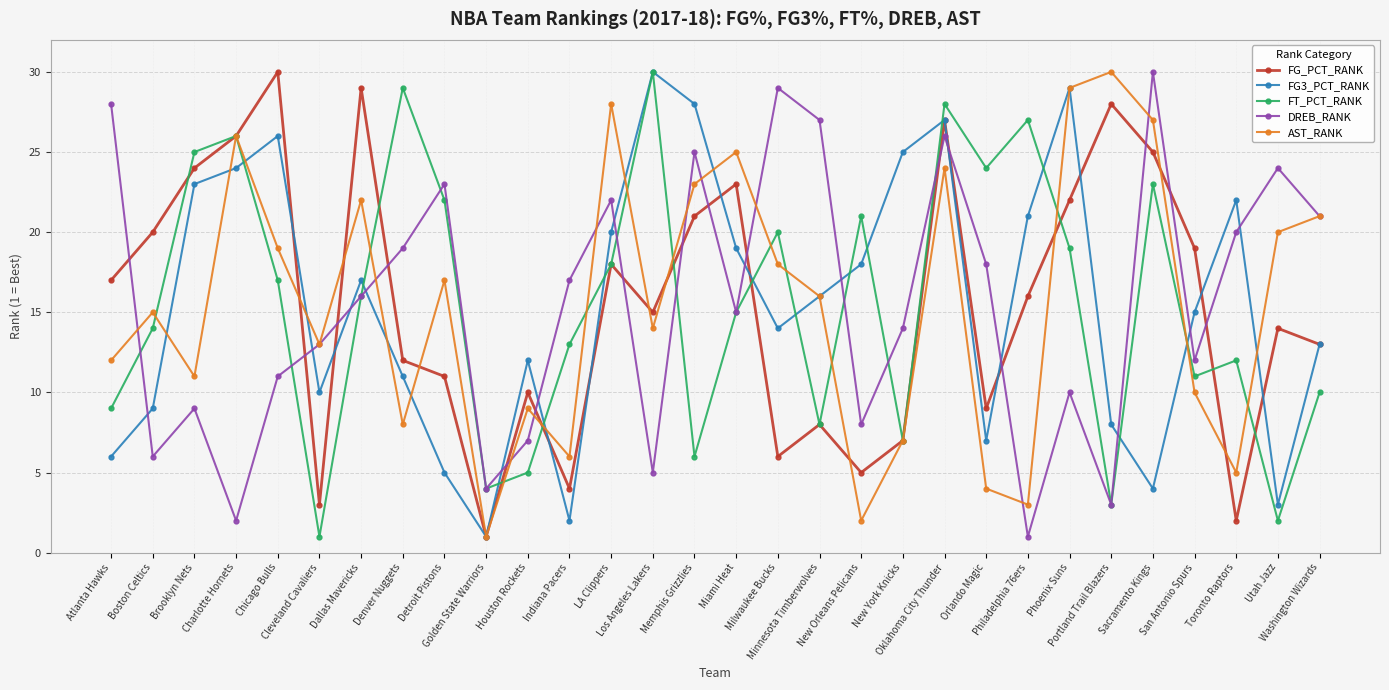

Where does the FT_PCT_RANK series first go above 16?

Brooklyn Nets